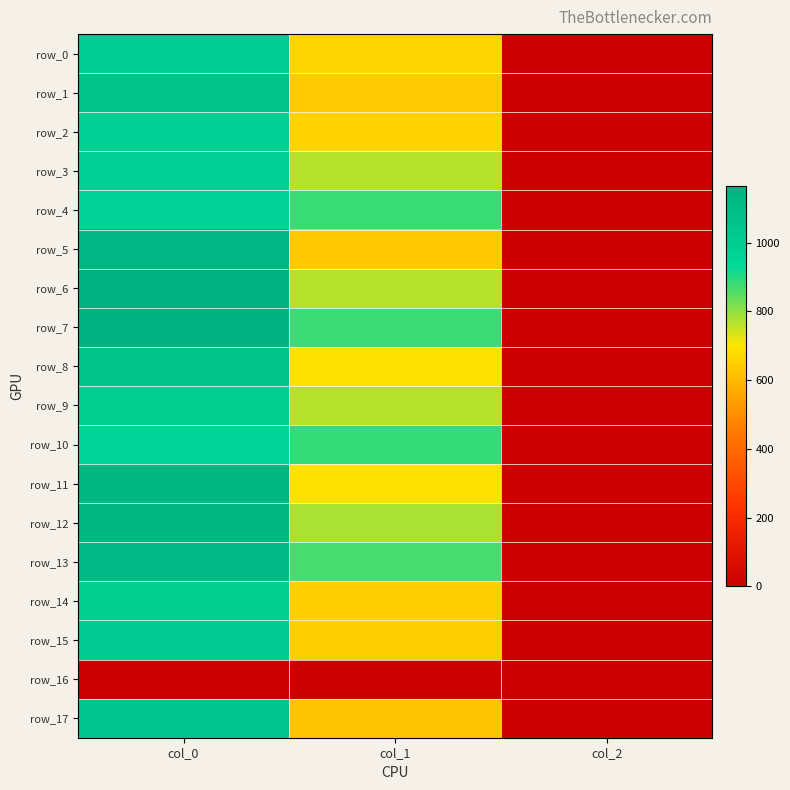

What is the difference between the maximum and minimum values in the row_0 series?

1001.3